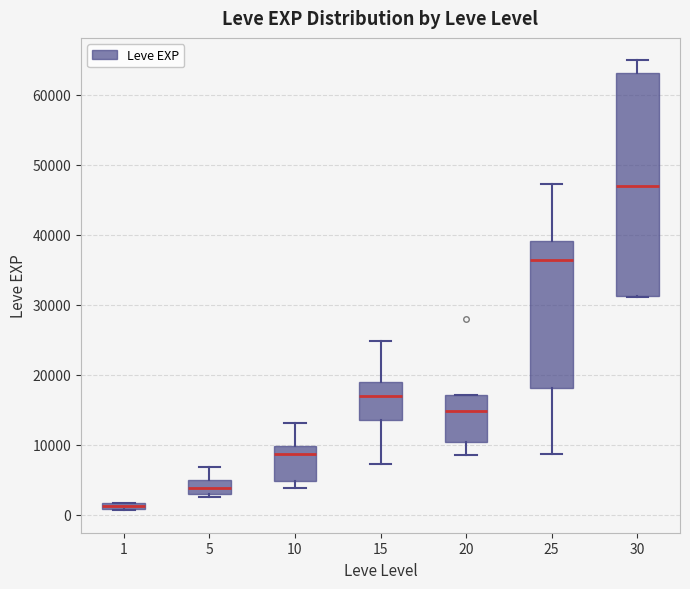

Which box's median line is the highest?

30